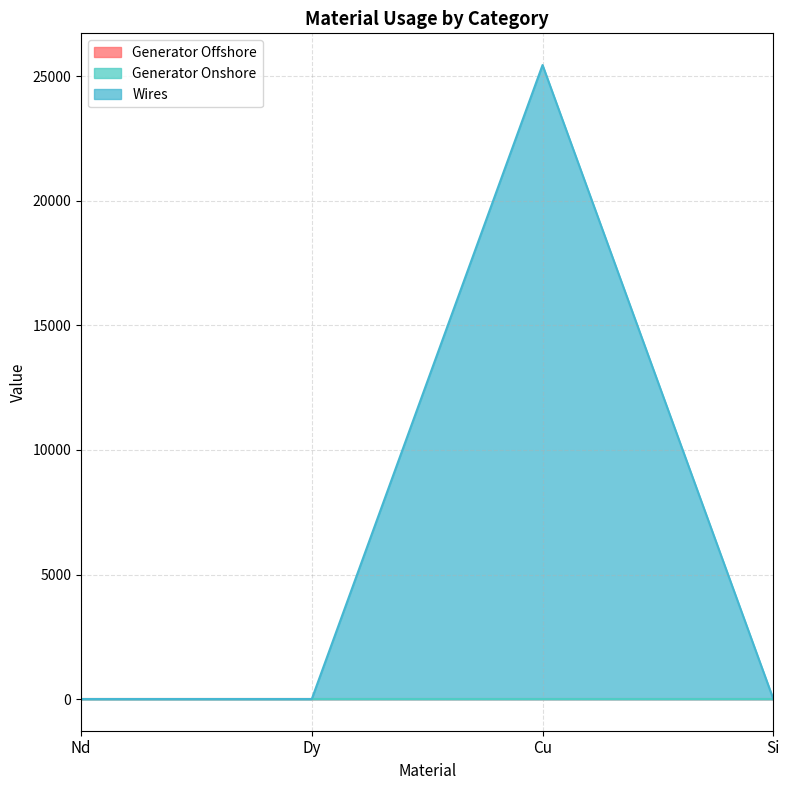

At which category is the sum across all series the highest?

Cu